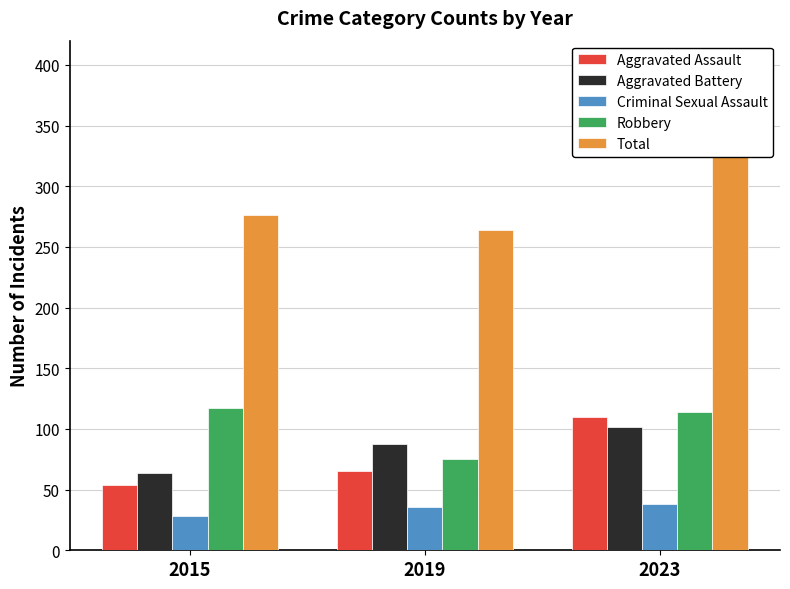

At which label does Robbery first exceed 114?

2015